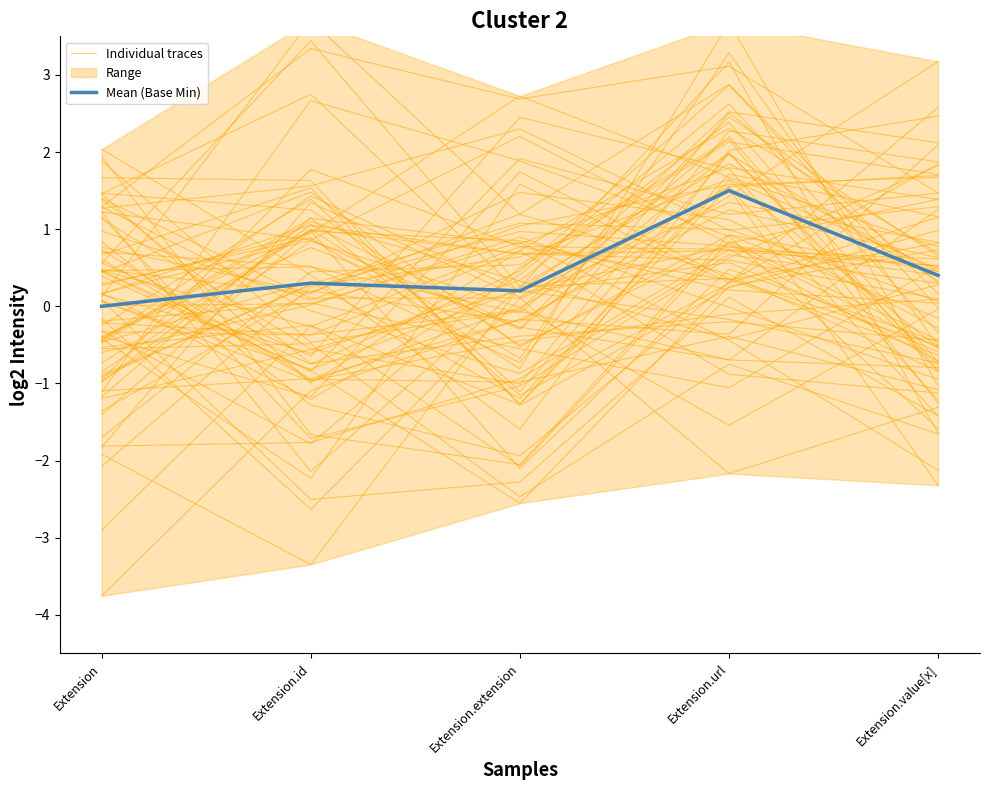

Is the value of Mean (Base Min) at Extension.extension greater than the value of Individual traces at Extension.extension?

No